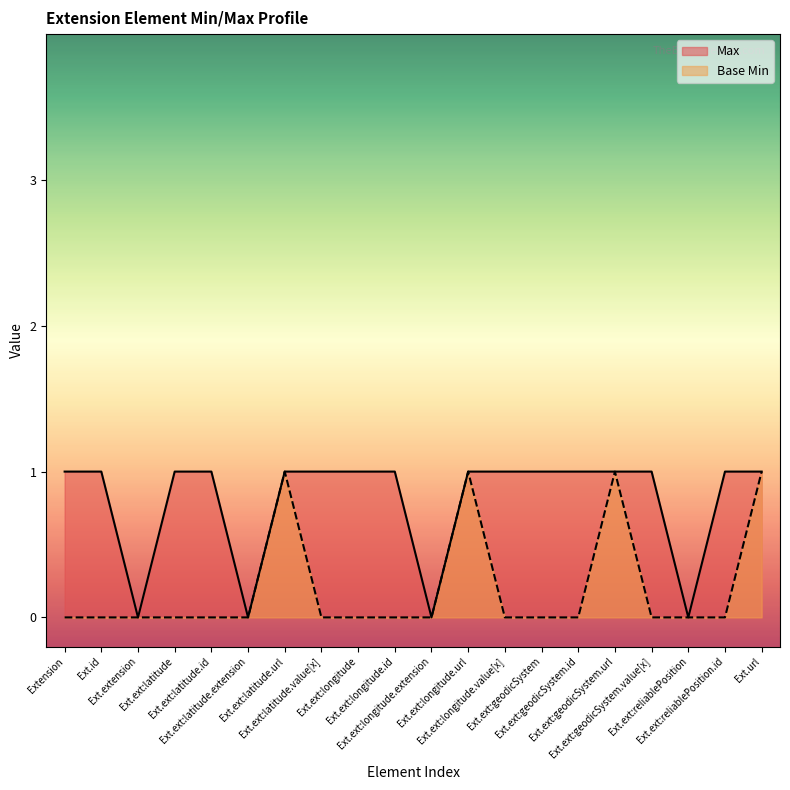

List the series in order of their overall mean, lowest first.

Base Min, Max